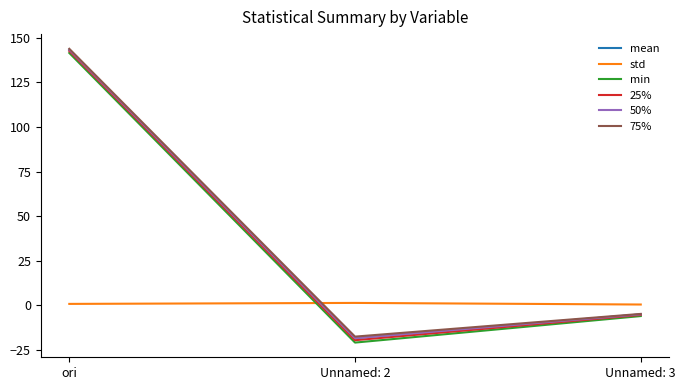

The value of 25% at Unnamed: 2 is -19.6. True or false?

True